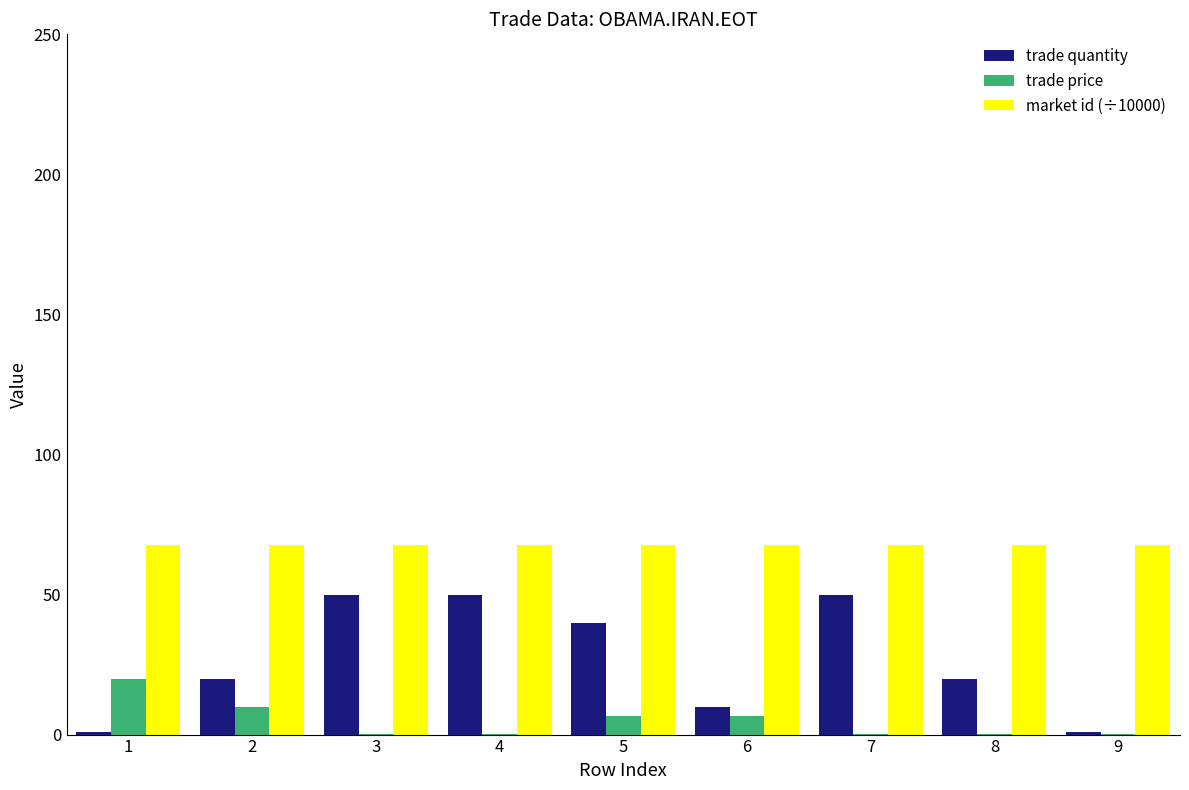

Are the bars grouped side by side (vs. stacked)?

Yes